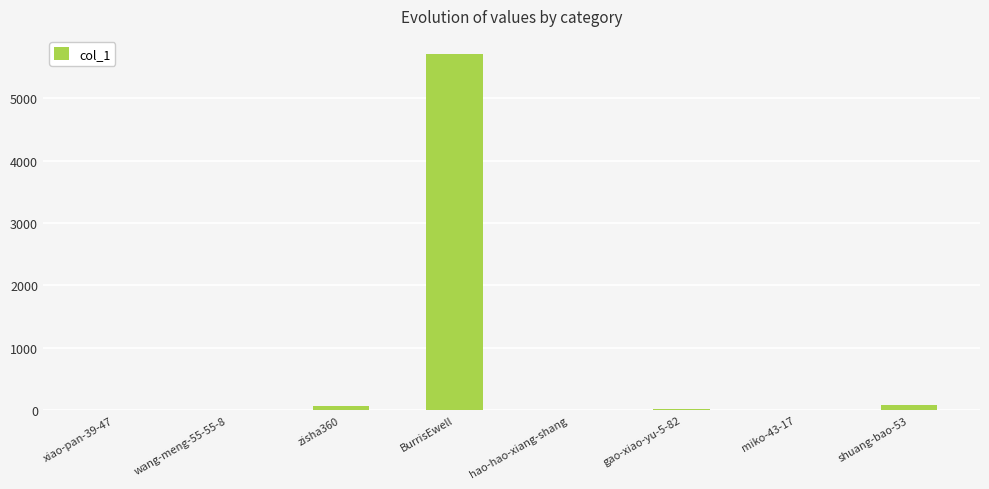

What is the maximum value shown in the chart?

5713